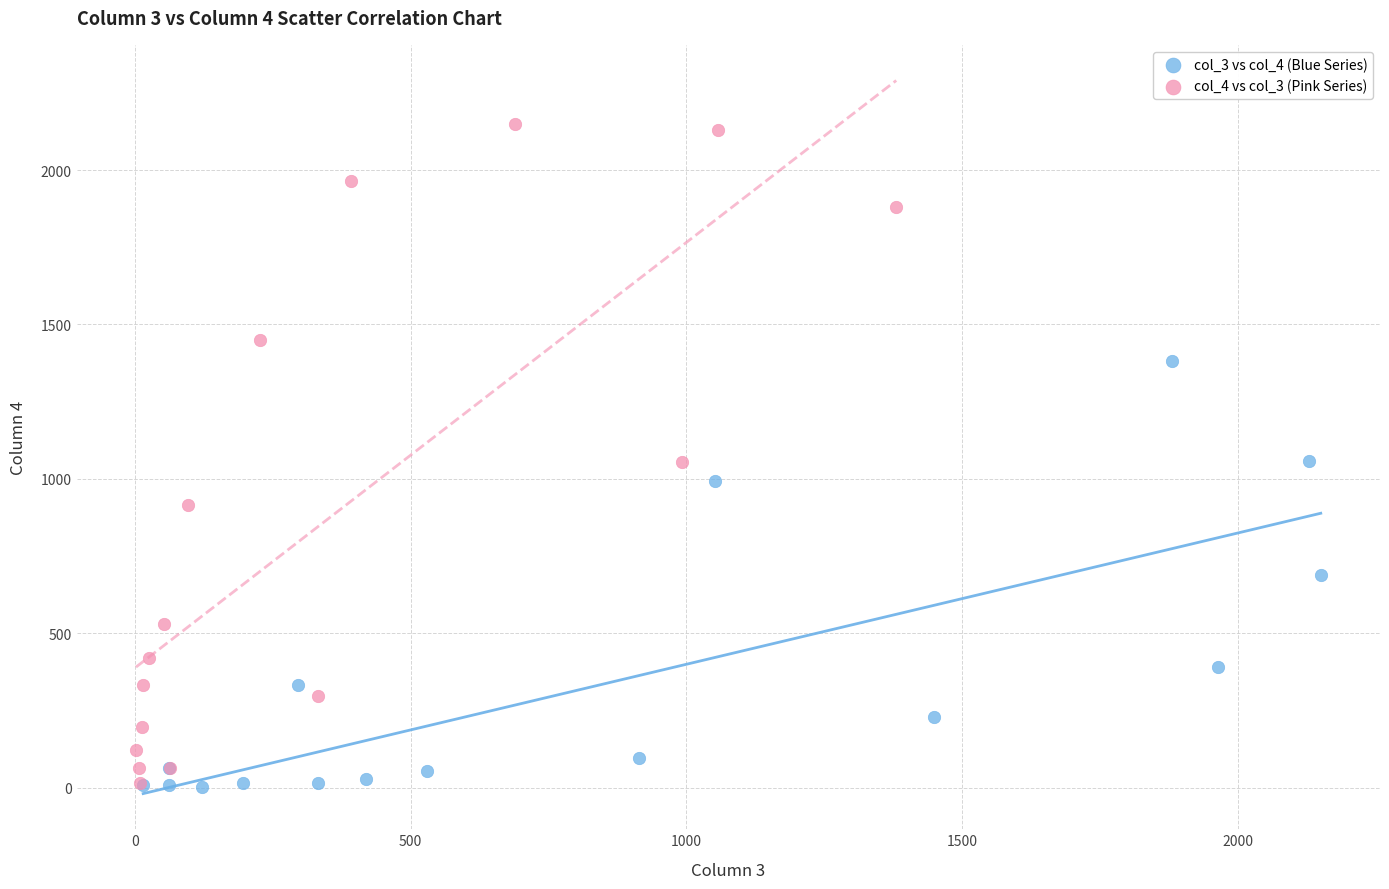

Which series reaches the maximum Y coordinate?

col_4 vs col_3 (Pink Series)